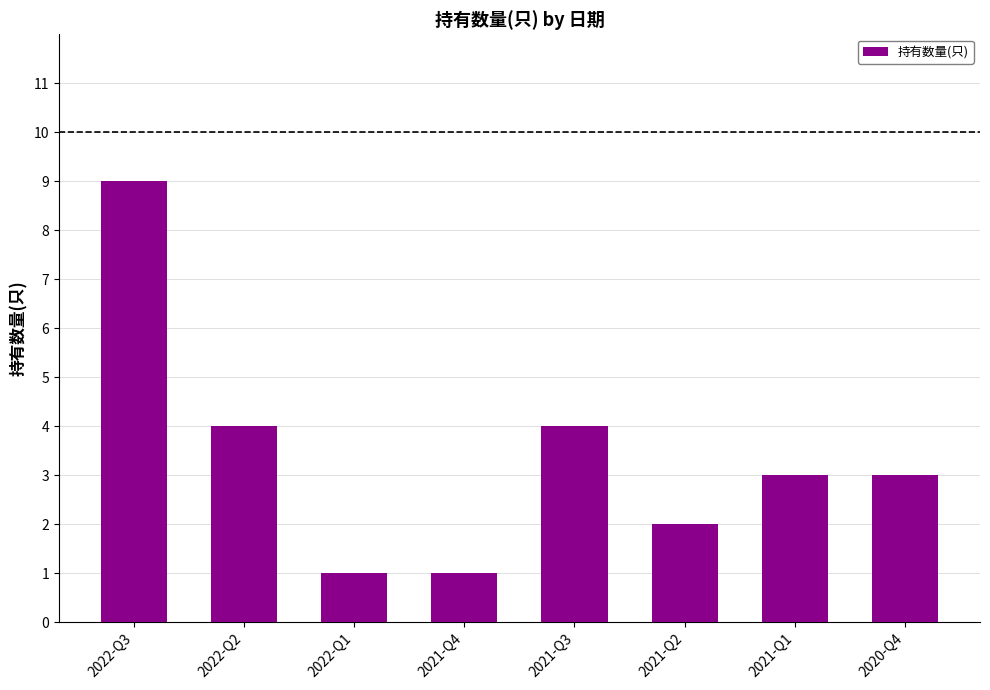

Reading left to right, transcribe all the data shown in this chart.

2022-Q3=9	2022-Q2=4	2022-Q1=1	2021-Q4=1	2021-Q3=4	2021-Q2=2	2021-Q1=3	2020-Q4=3